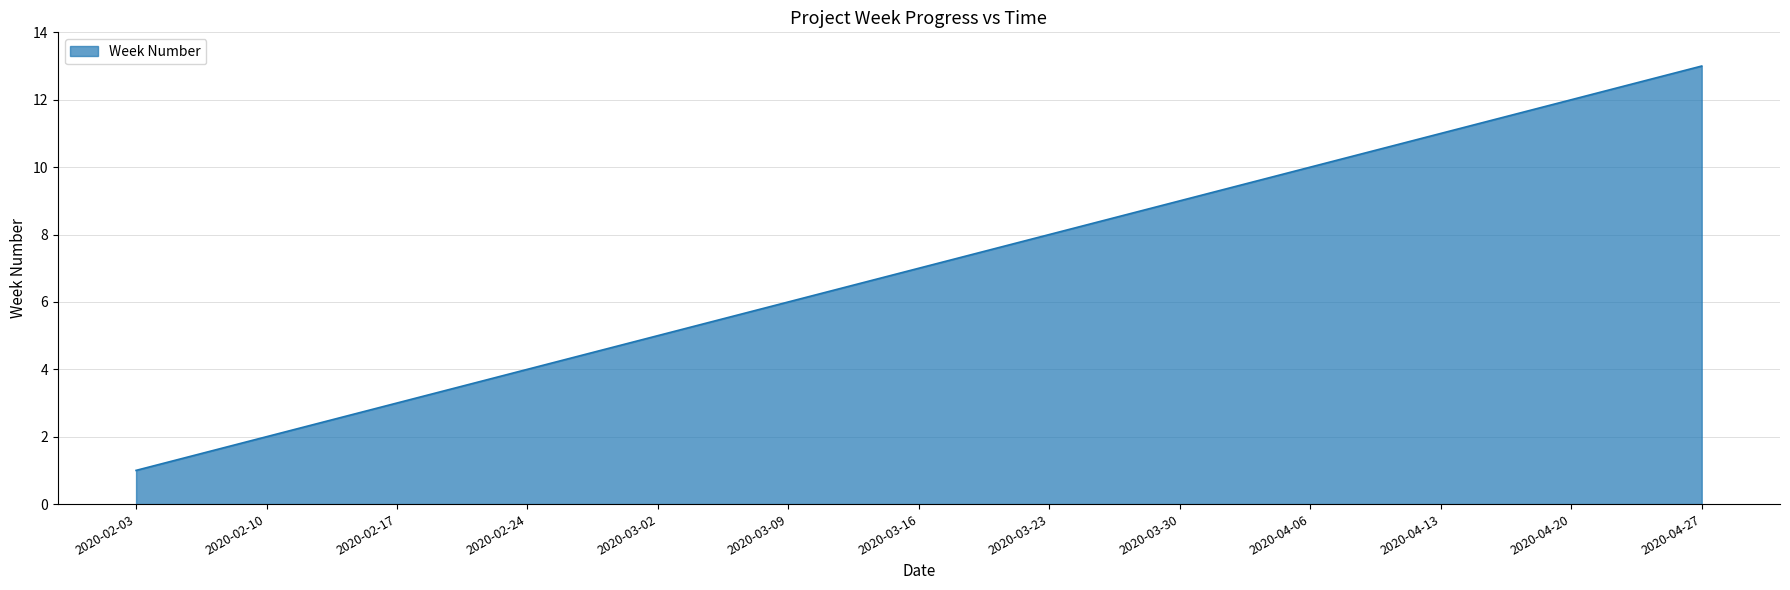

Rank the categories by value from lowest to highest.

2020-02-03, 2020-02-10, 2020-02-17, 2020-02-24, 2020-03-02, 2020-03-09, 2020-03-16, 2020-03-23, 2020-03-30, 2020-04-06, 2020-04-13, 2020-04-20, 2020-04-27